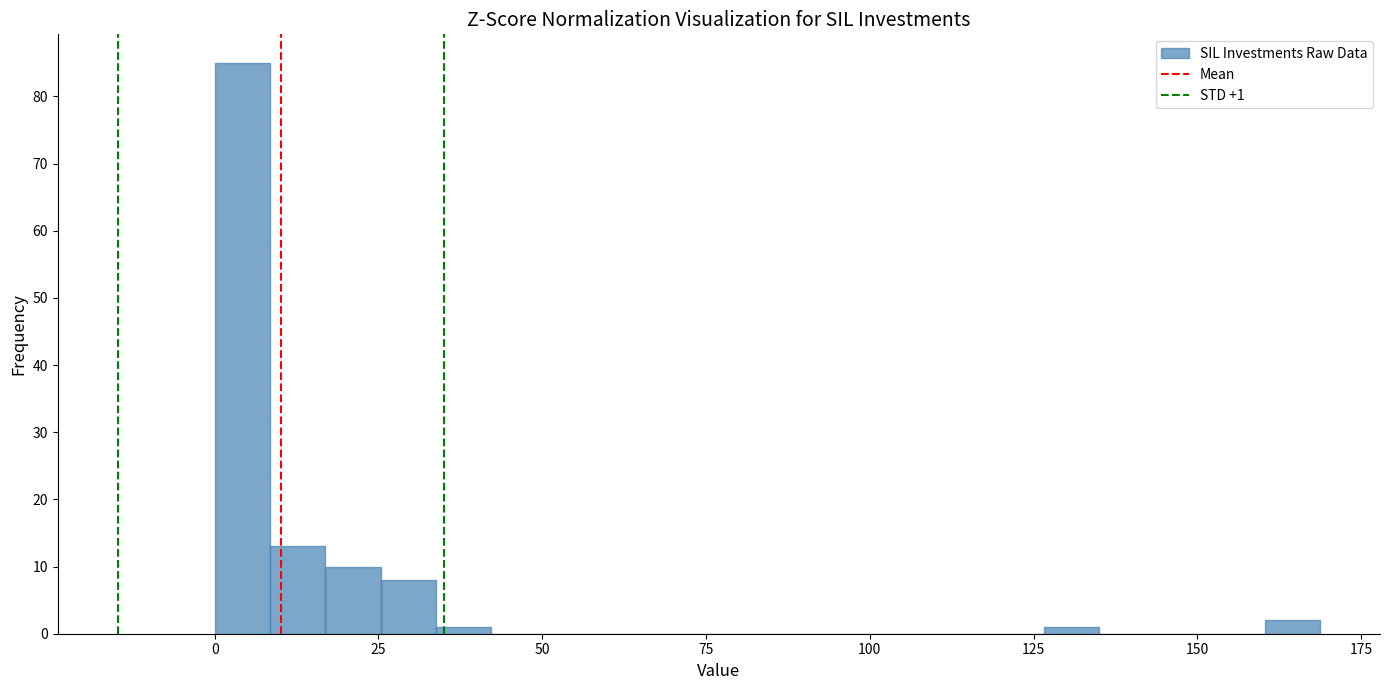

Read against the x-axis, roughly where is the centre of the tallest bar?

5